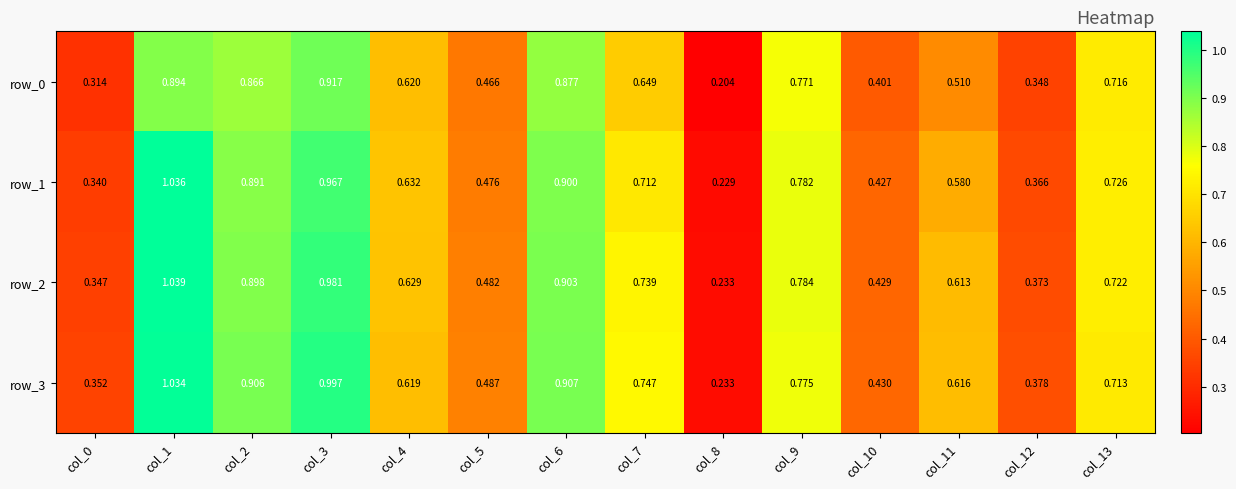

What is the difference between the maximum and minimum values in the row_0 series?

0.7